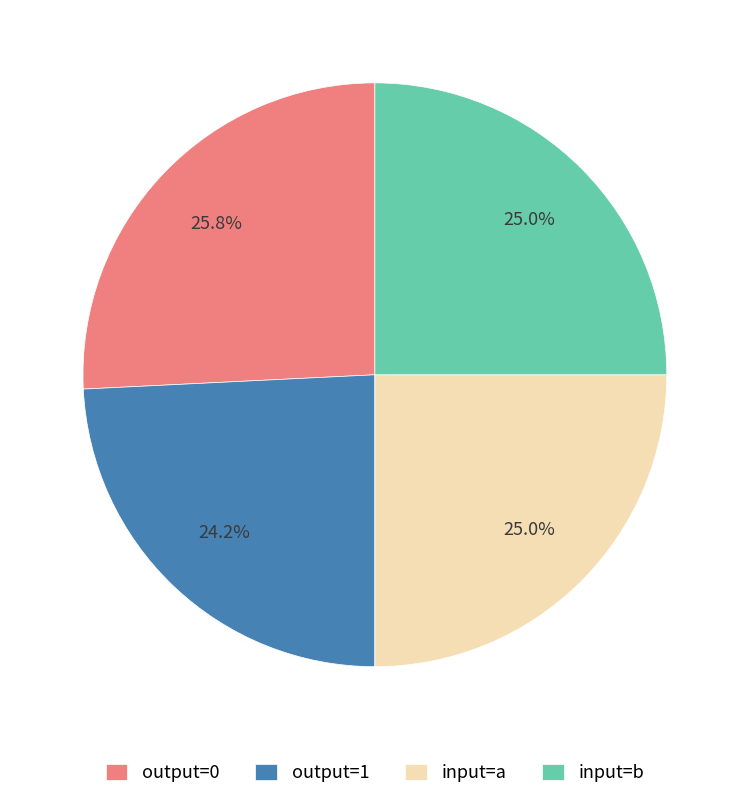

What percentage is NOT represented by input=b?

75.0%